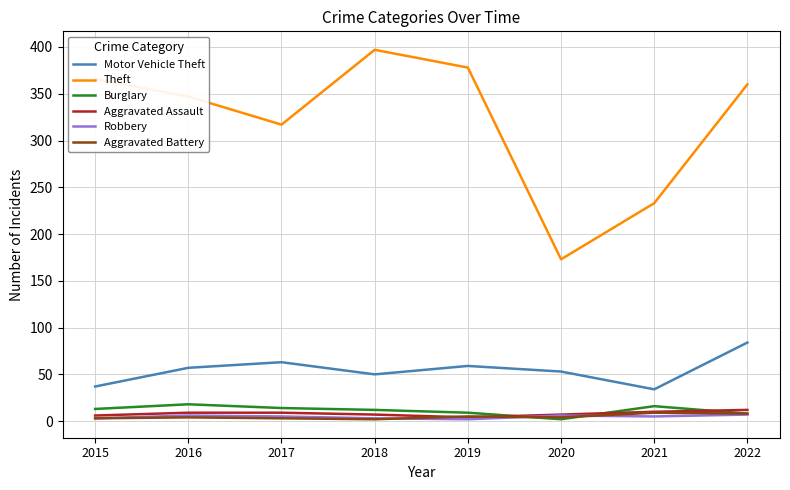

Is the value of Aggravated Assault at 2017 greater than the value of Motor Vehicle Theft at 2018?

No